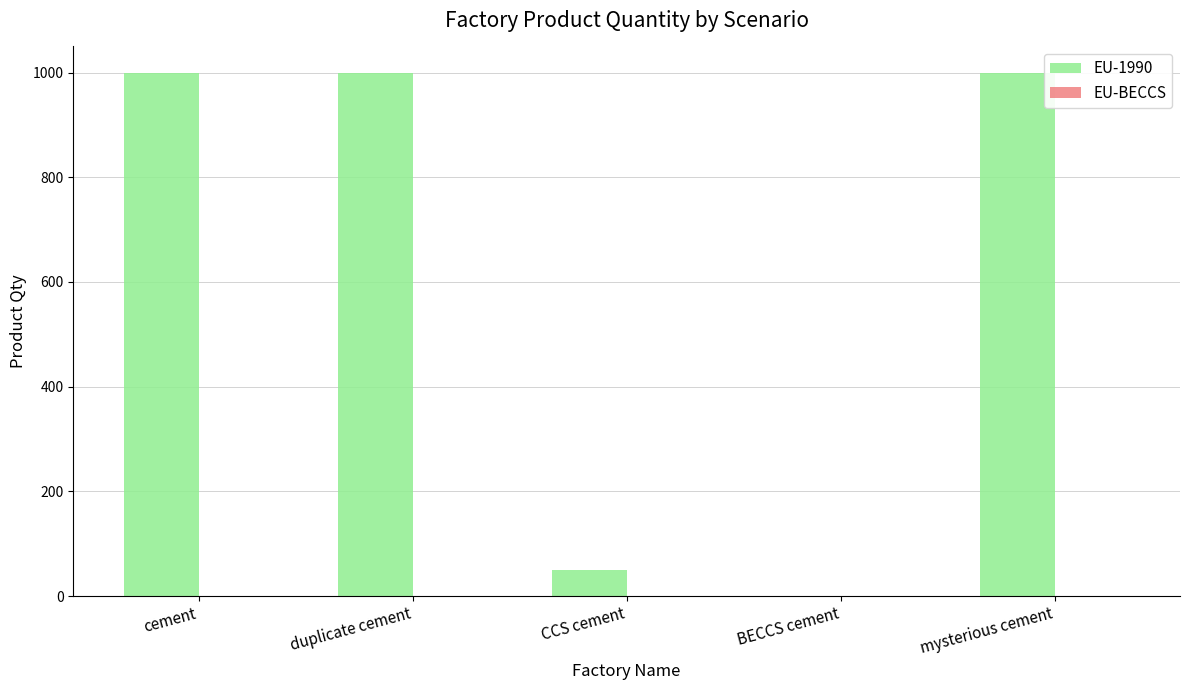

Reading left to right, list all the values displayed in this chart.

cement=1000	duplicate cement=1000	CCS cement=50	BECCS cement=0	mysterious cement=1000